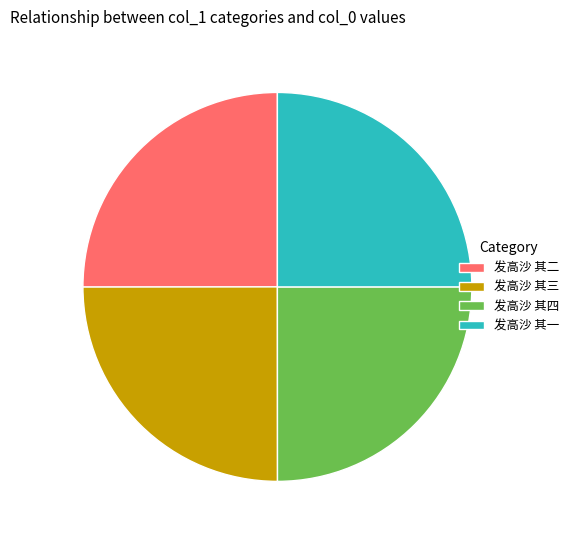

Is there any slice that represents more than half of the pie?

No